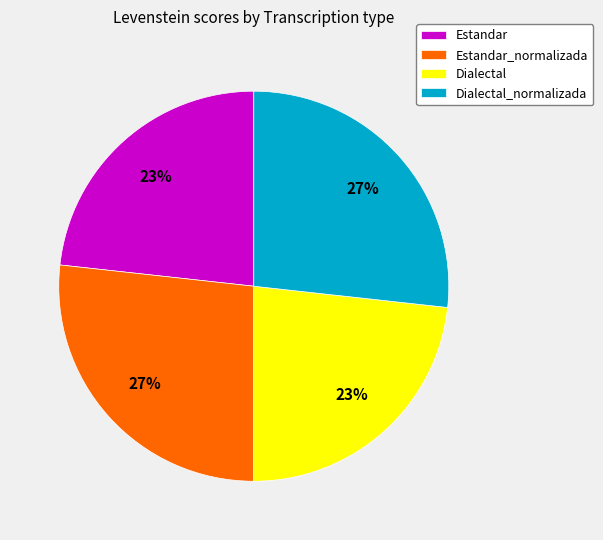

True or false: Estandar accounts for 23% of the total.

True